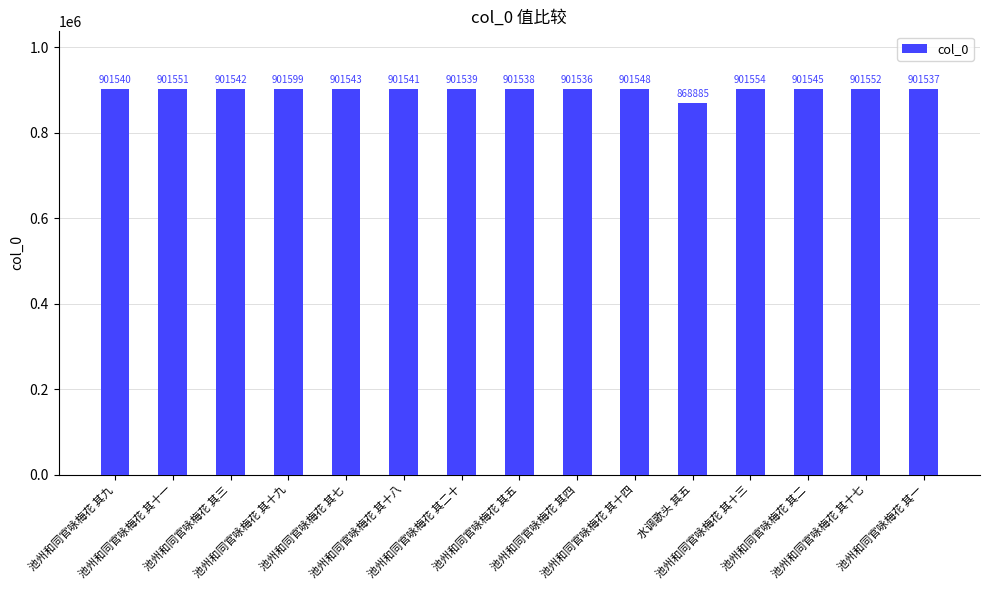

What is the greatest value displayed?

901599